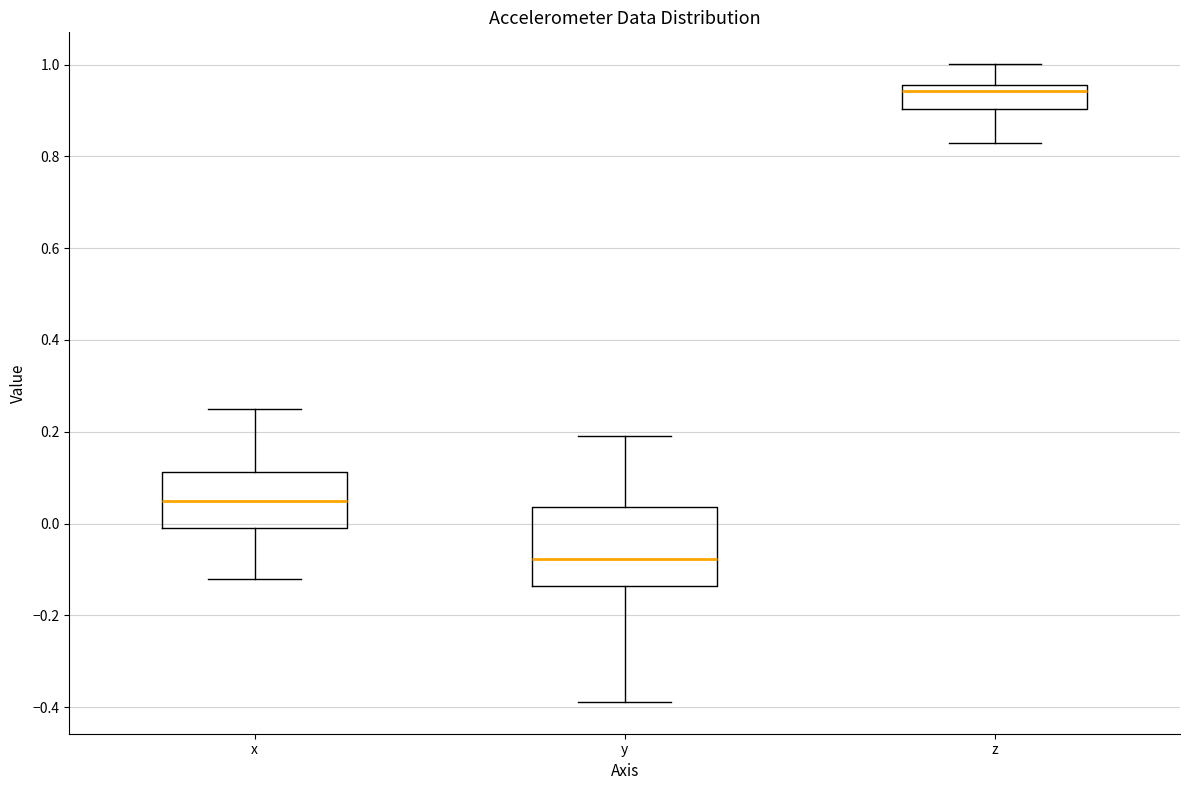

Which box is the tallest, from its lower edge to its upper edge?

y